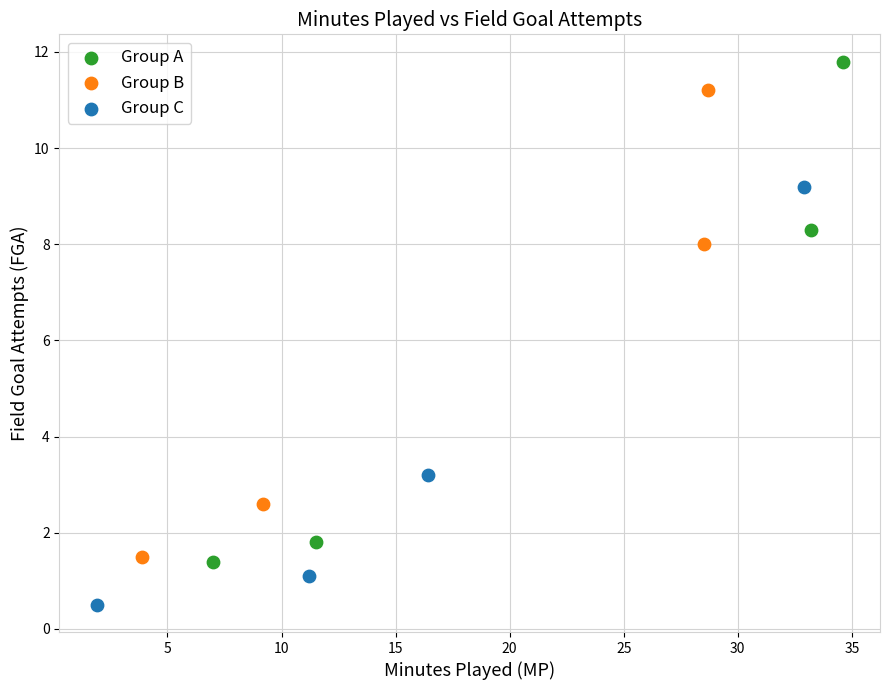

Which series has the largest Y range (max minus min)?

Group A